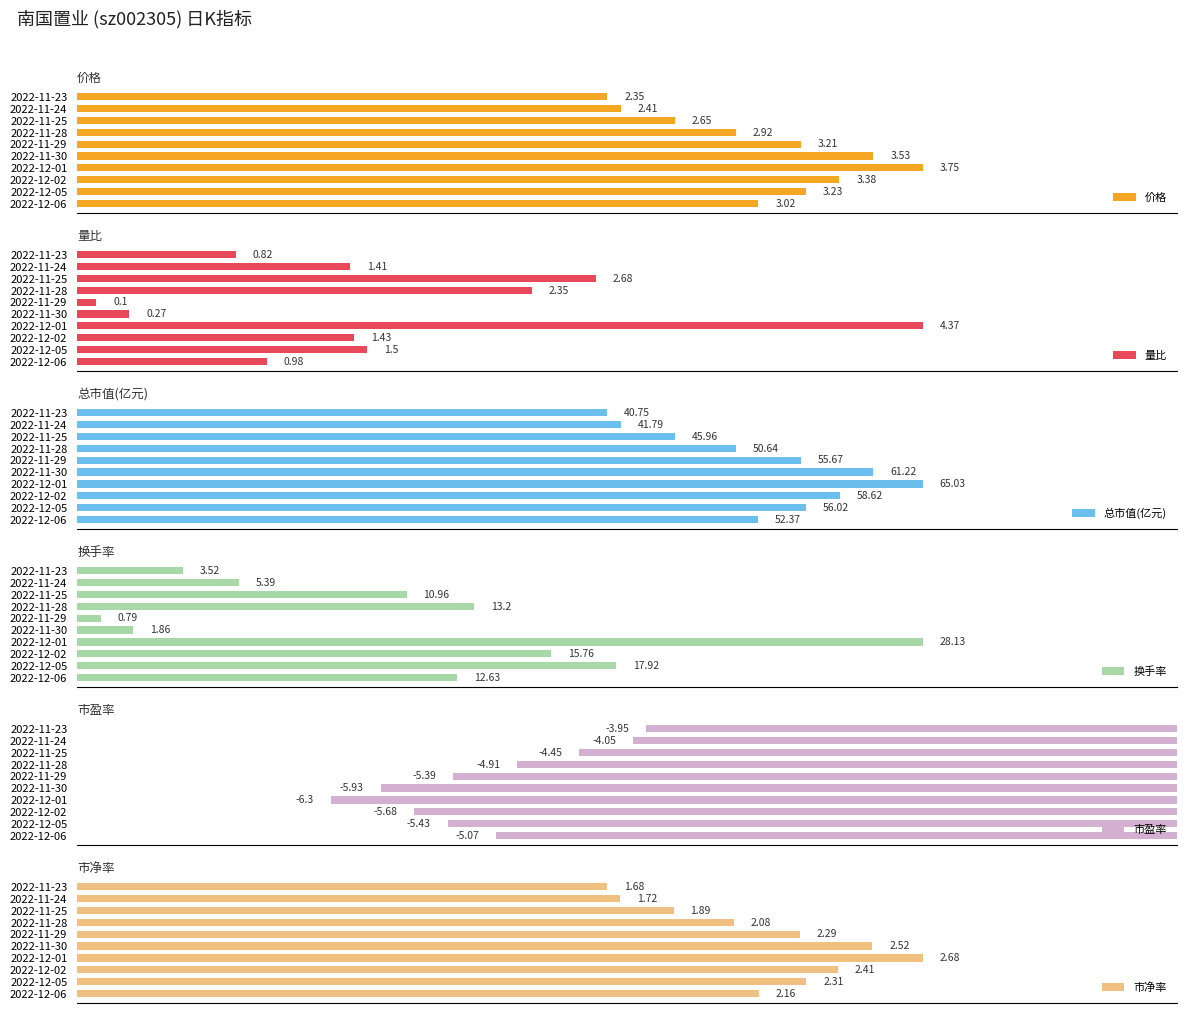

List the labels in order of 价格 value, smallest first.

2022-11-23, 2022-11-24, 2022-11-25, 2022-11-28, 2022-12-06, 2022-11-29, 2022-12-05, 2022-12-02, 2022-11-30, 2022-12-01